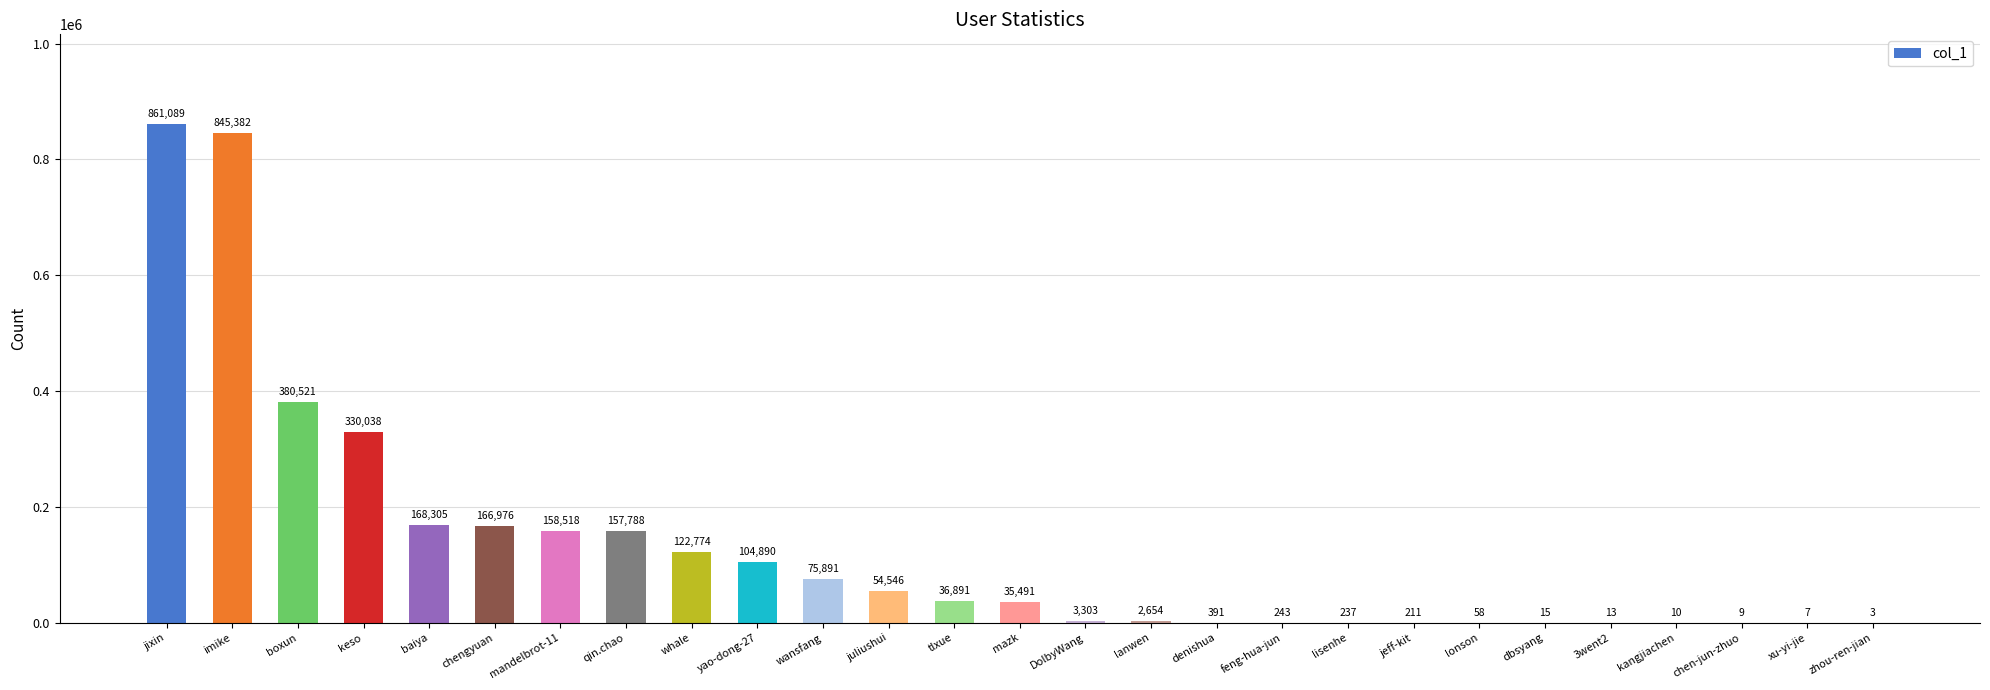

What is the sum of the values at juliushui and xu-yi-jie?

54553